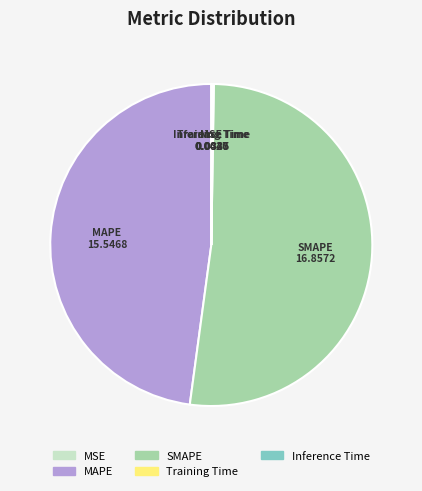

What is the majority slice?

SMAPE